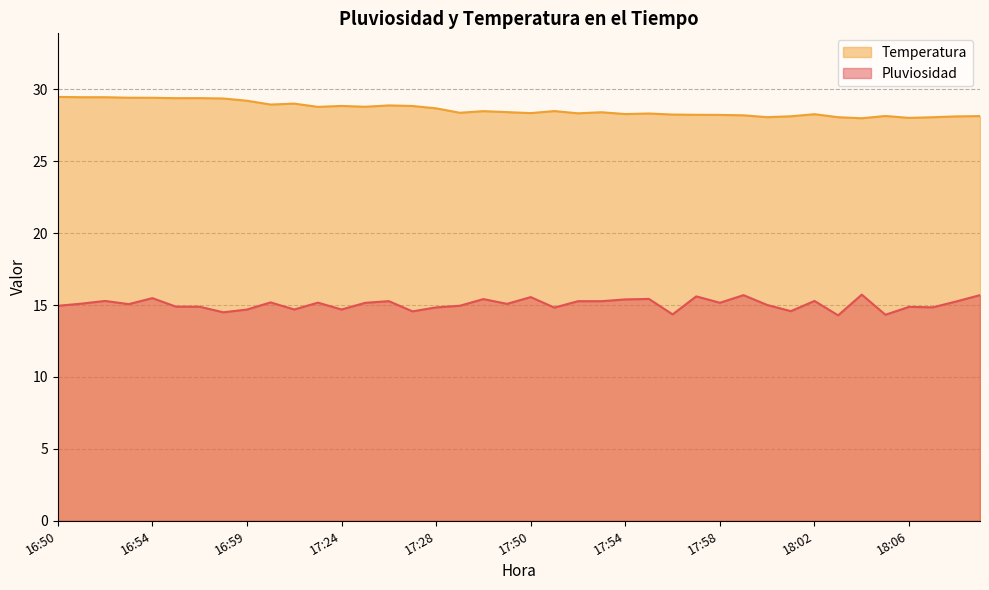

Which category has the highest value in the Pluviosidad series?

18:04